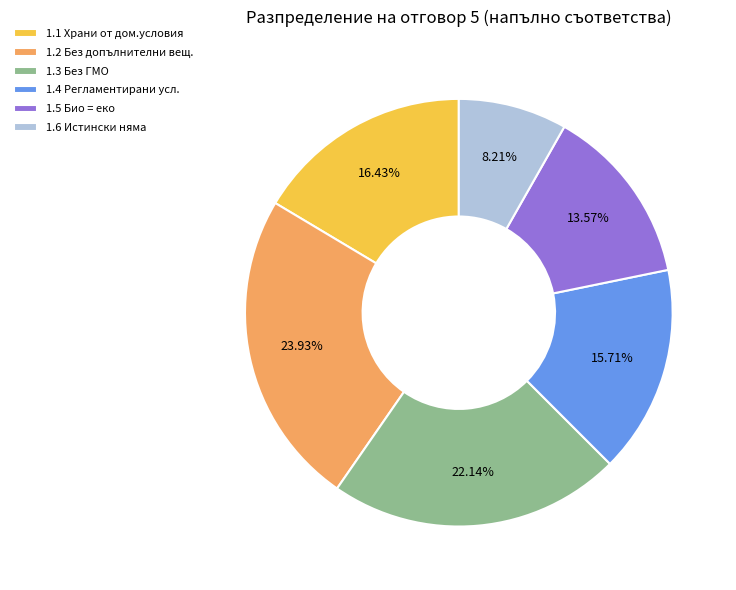

Is it true that 1.4 is 16% of the pie?

True